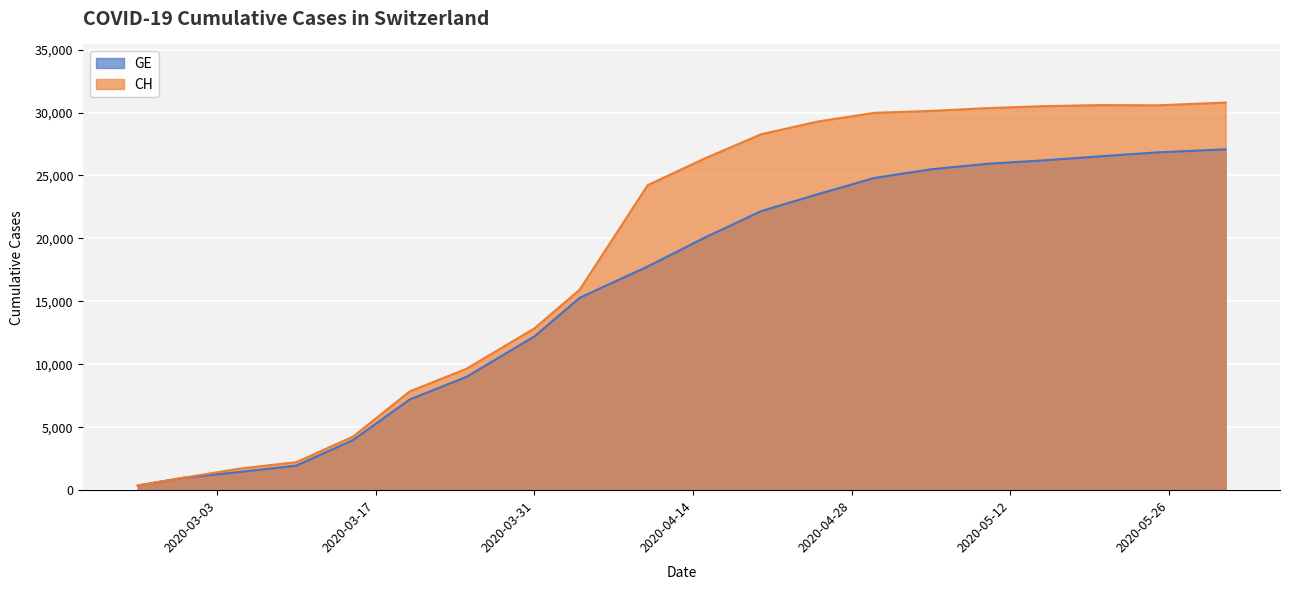

What is the sum of the CH values at 2020-05-31 and 2020-04-25?

60071